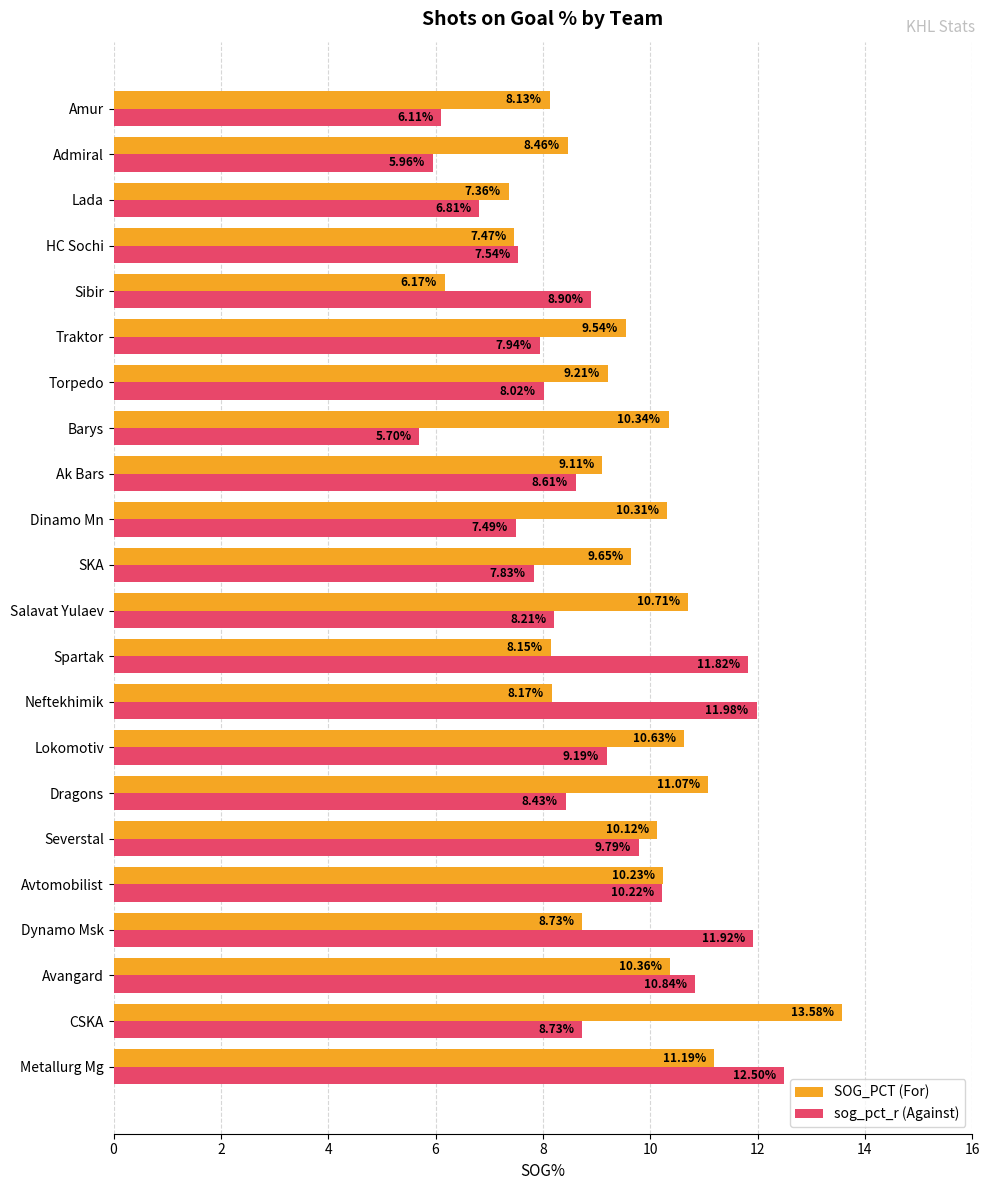

What is the difference between the second highest and minimum values in the sog_pct_r (Against) series?

6.3